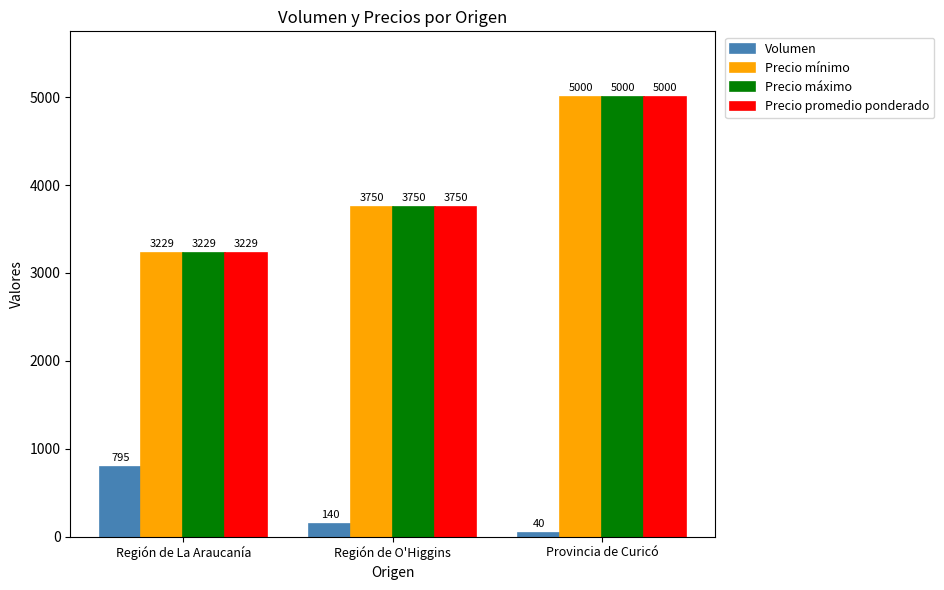

At how many categories does at least one series exceed 1045?

3